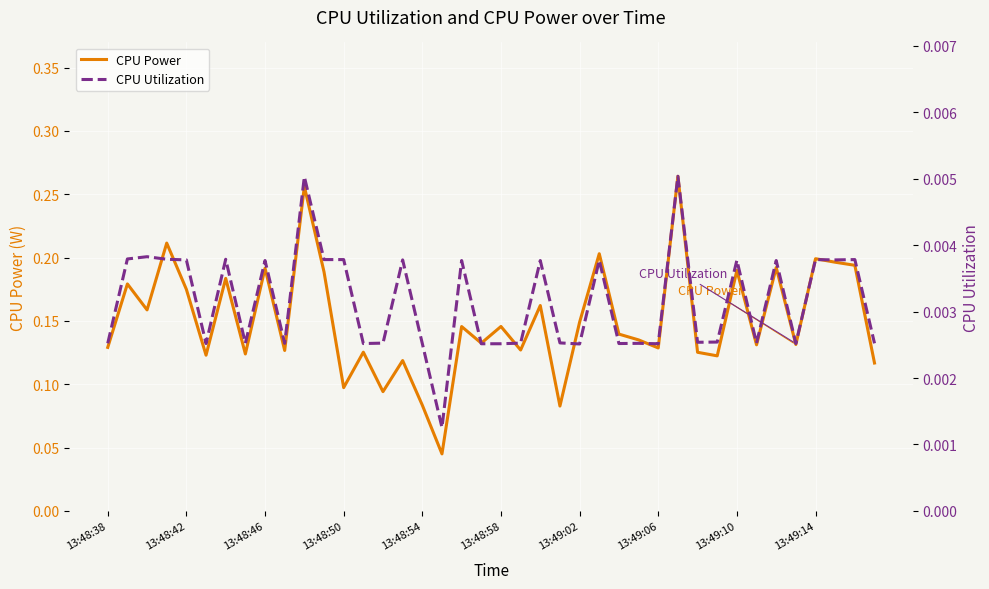

How many data points does each series have?

40